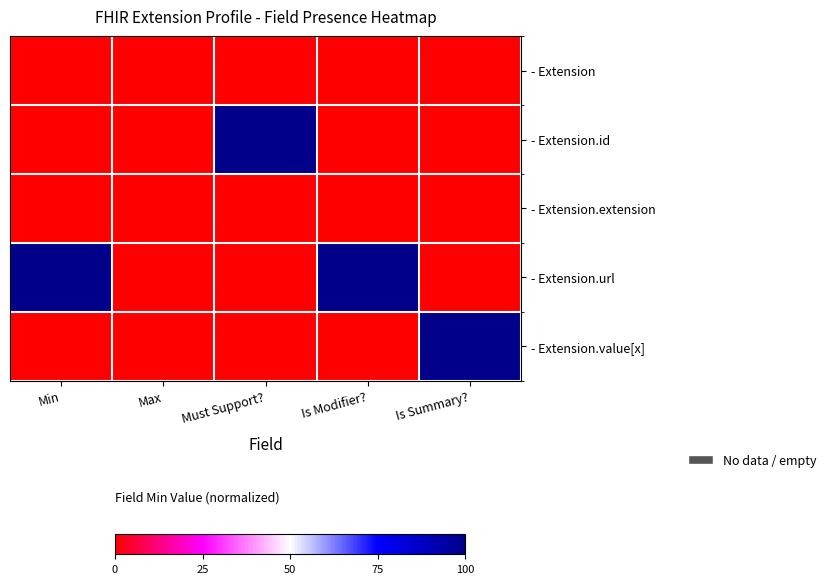

Between Min and Is Summary?, which series saw the biggest shift?

- Extension.url